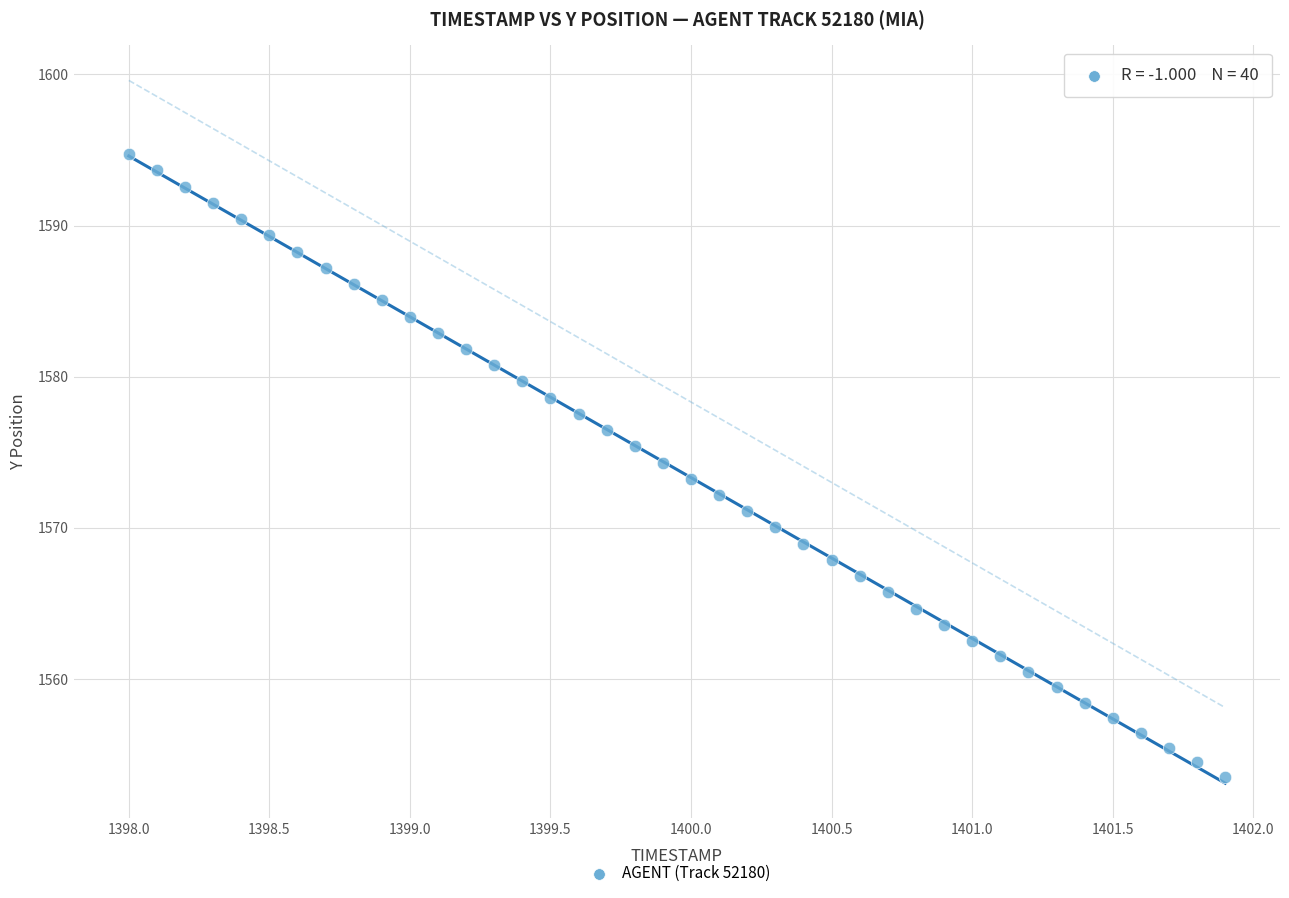

What is the range of X values (max minus min)?

3.9